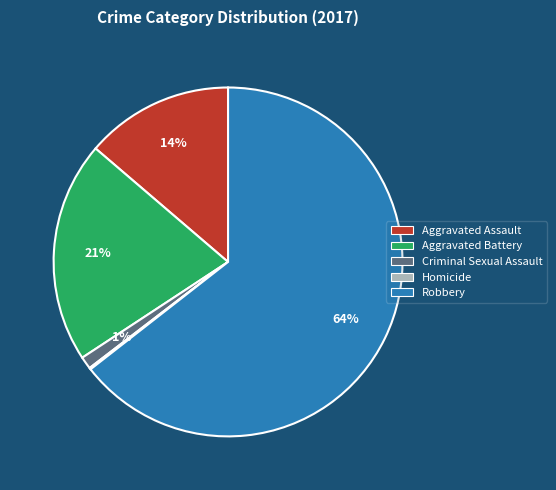

Does any single category account for the majority?

Yes